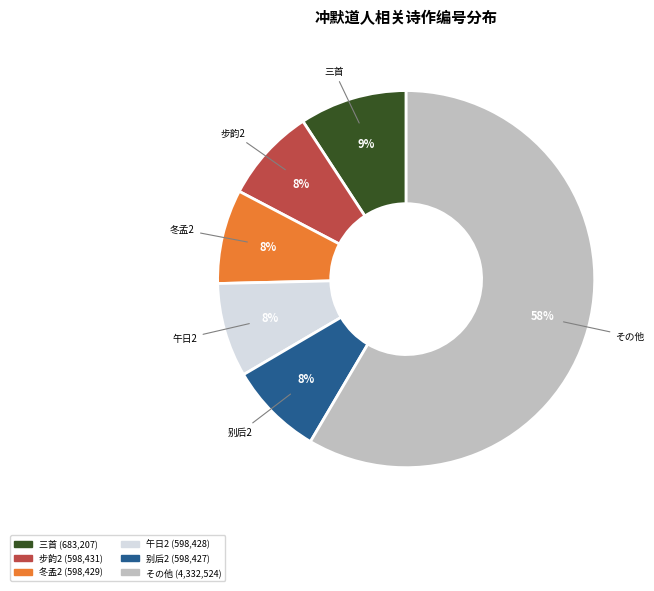

To the nearest percent, what is the average slice percentage?

17%